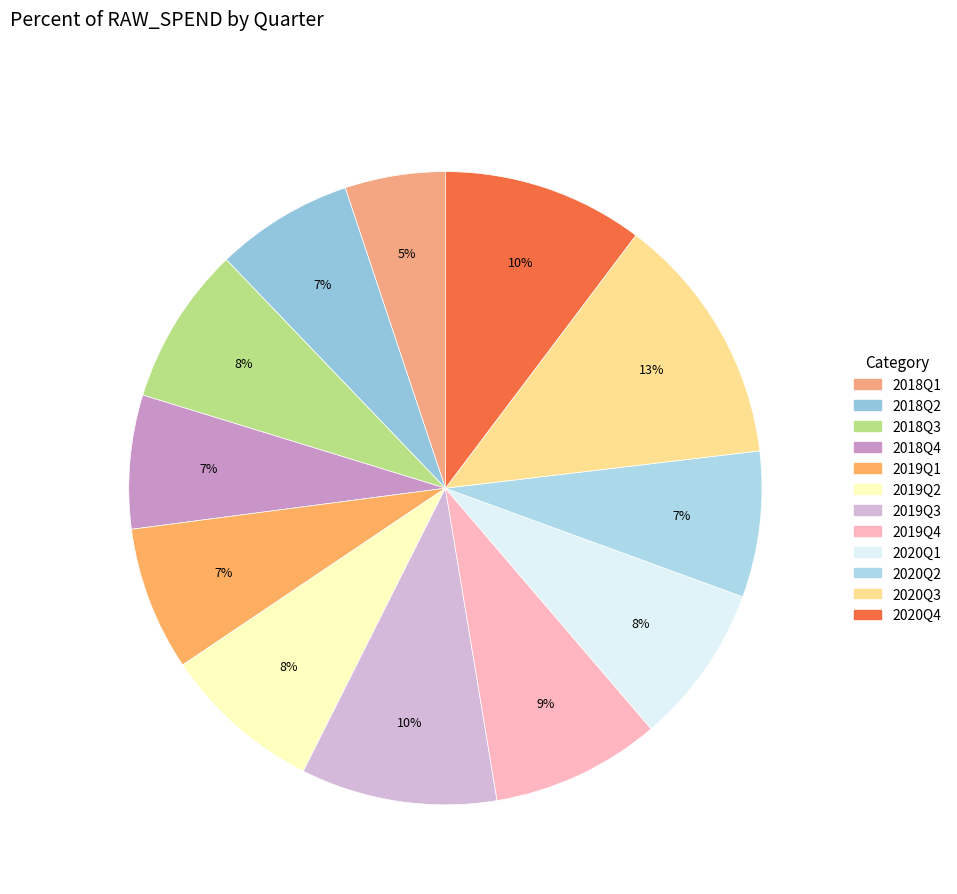

Which category has the biggest portion of the pie?

2020Q3